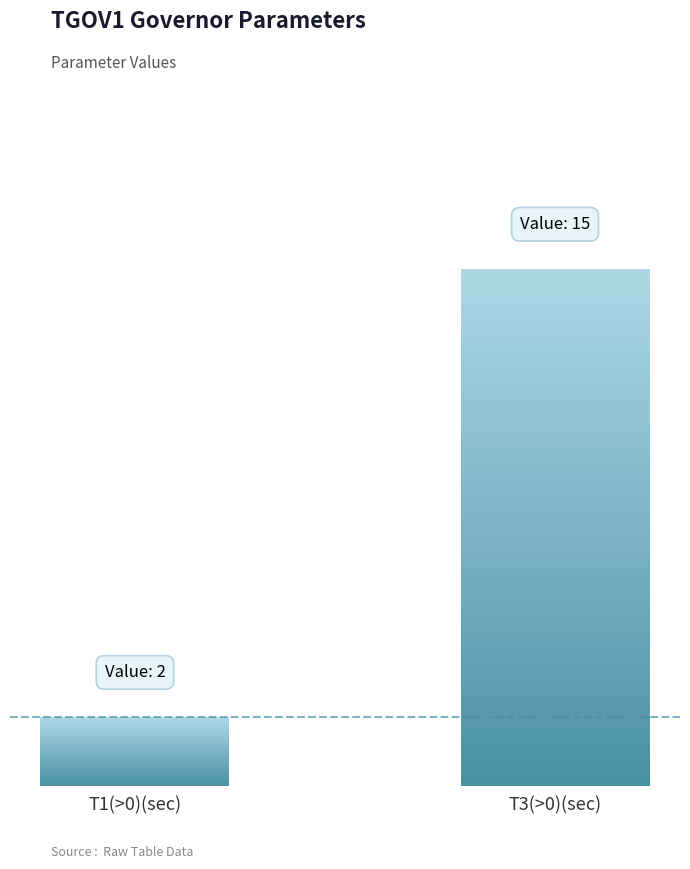

Does the chart contain any negative values?

No